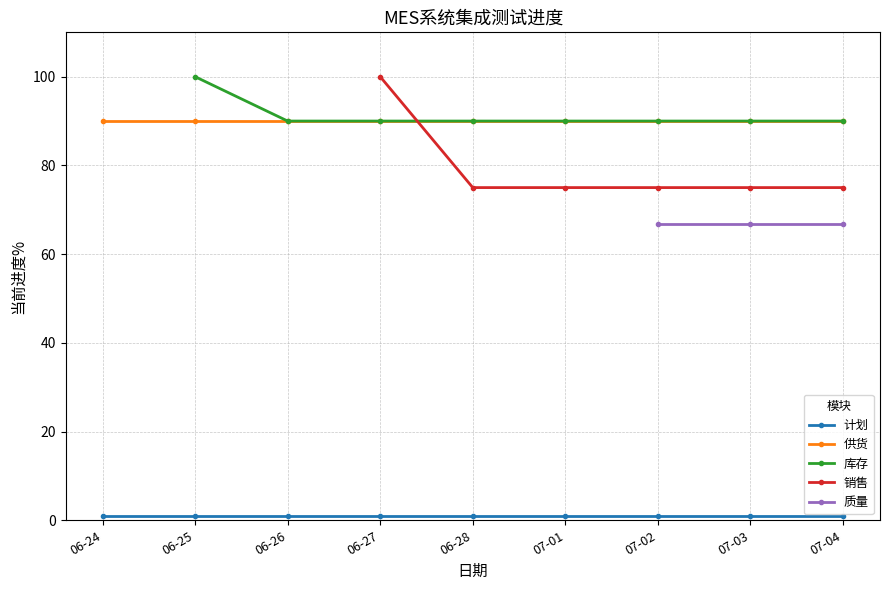

How many lines are shown in the chart?

5